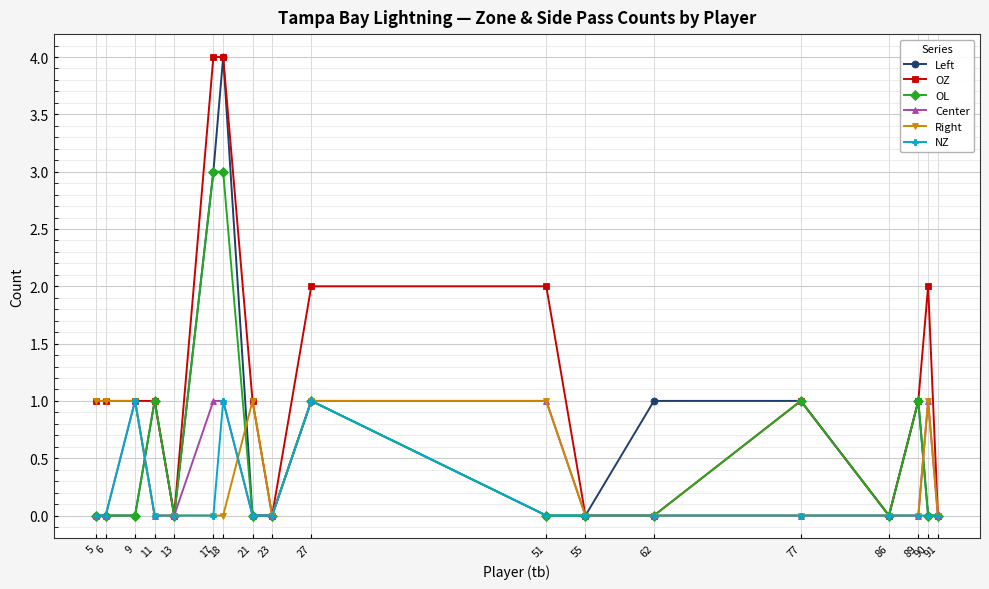

True or false: Right has more than 0 points higher than both neighbors.

True